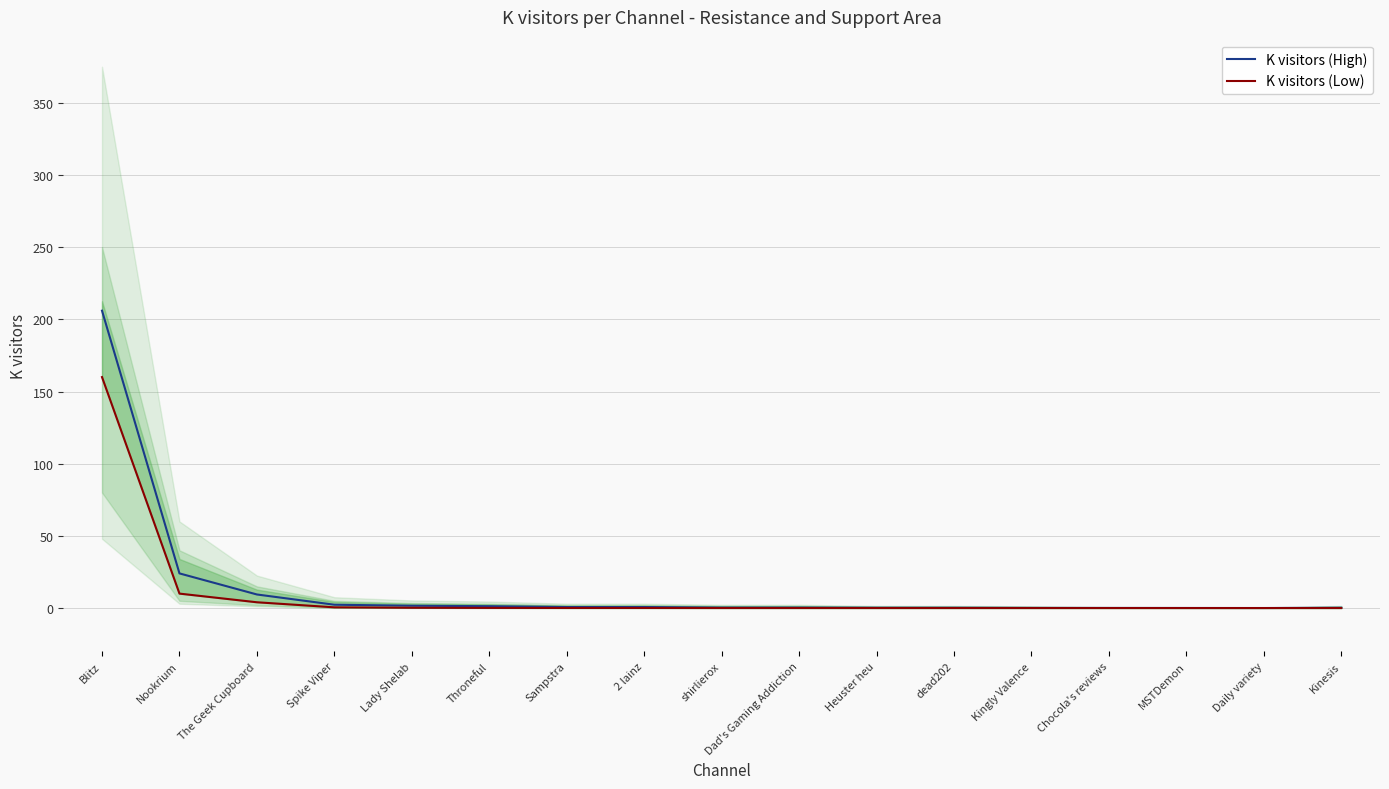

What is the total value across all series at Sampstra?

0.8